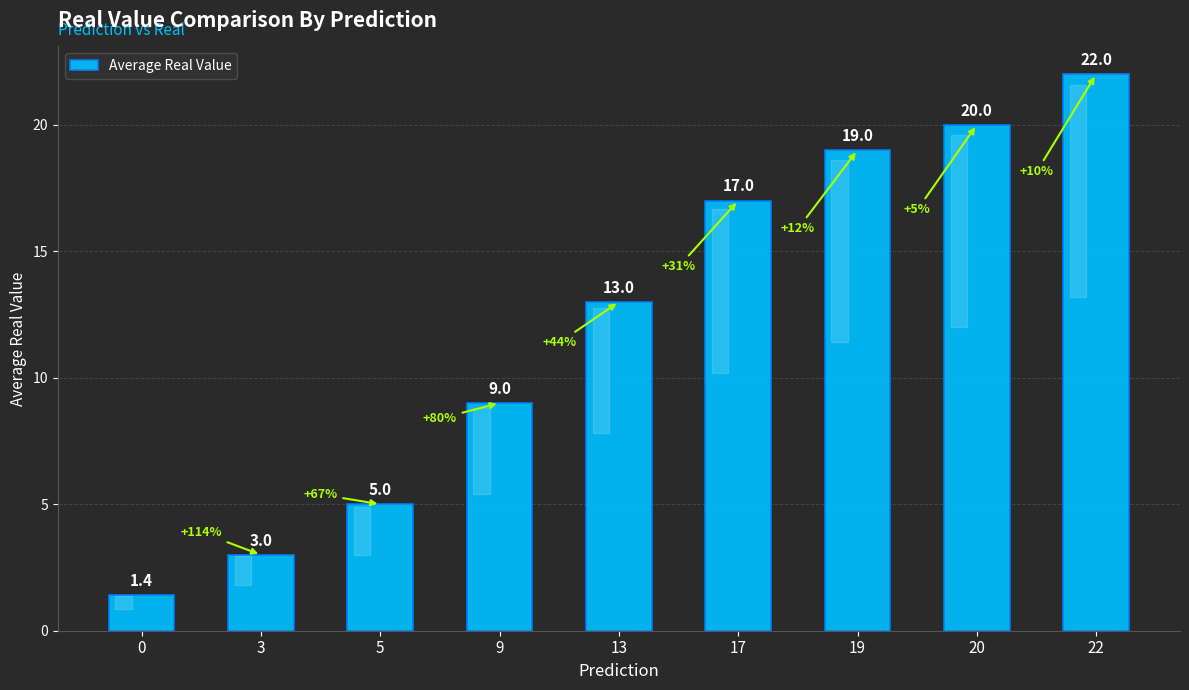

What is the approximate value at 0?

1.4